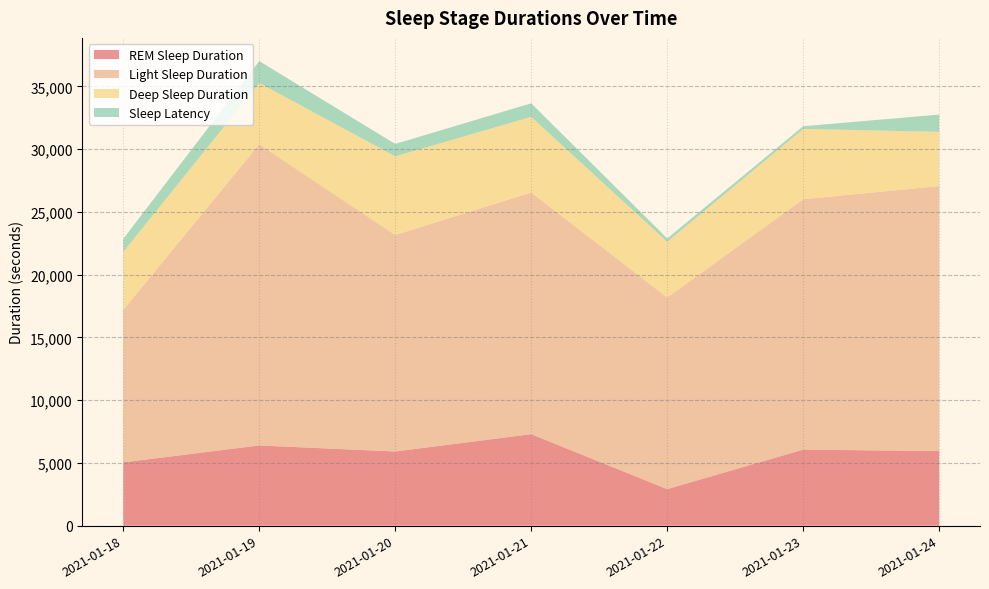

Reading right to left, extract all data points from this chart.

REM Sleep Duration: 2021-01-24=5940	2021-01-23=6060	2021-01-22=2910	2021-01-21=7290	2021-01-20=5910	2021-01-19=6390	2021-01-18=5040
Light Sleep Duration: 2021-01-24=21120	2021-01-23=19950	2021-01-22=15270	2021-01-21=19260	2021-01-20=17250	2021-01-19=24000	2021-01-18=12150
Deep Sleep Duration: 2021-01-24=4320	2021-01-23=5610	2021-01-22=4440	2021-01-21=6030	2021-01-20=6270	2021-01-19=4890	2021-01-18=4620
Sleep Latency: 2021-01-24=1380	2021-01-23=210	2021-01-22=270	2021-01-21=1080	2021-01-20=990	2021-01-19=1740	2021-01-18=1050